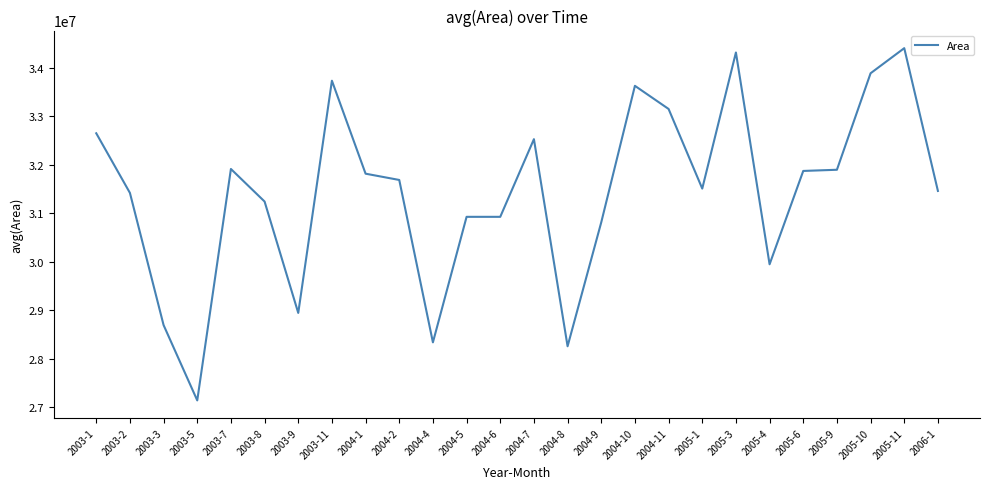

The value at 2005-6 is 31873500. True or false?

True